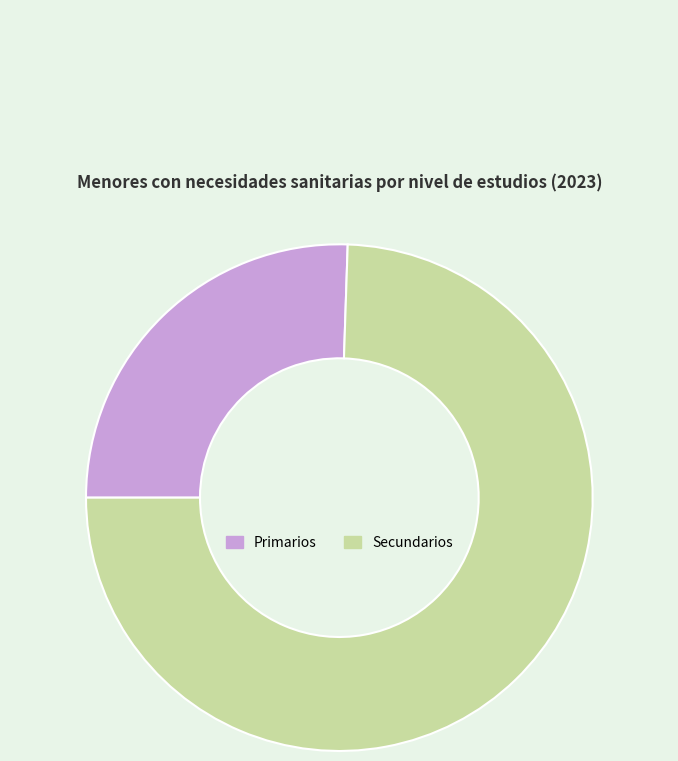

Rank the categories by value from highest to lowest.

Secundarios, Primarios